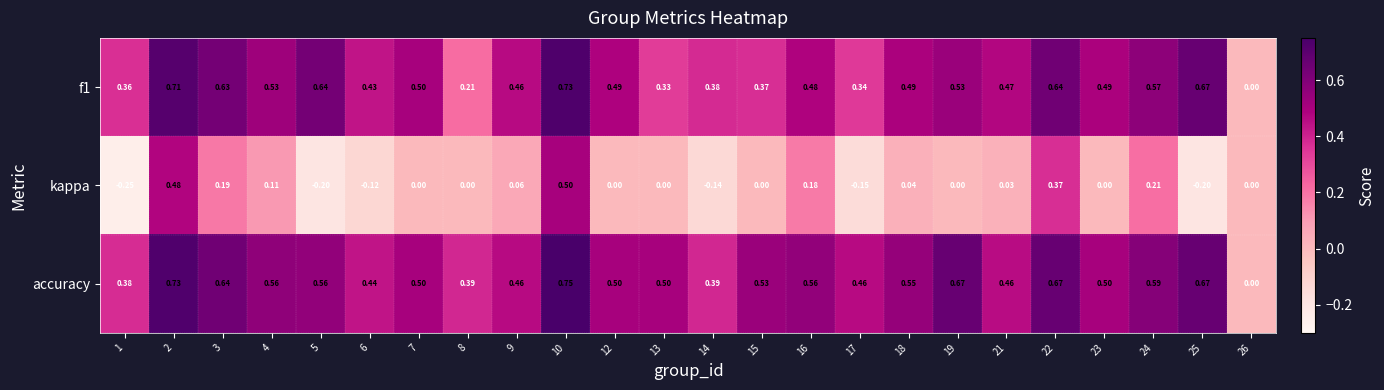

Between 14 and 23, which series saw the biggest shift?

kappa